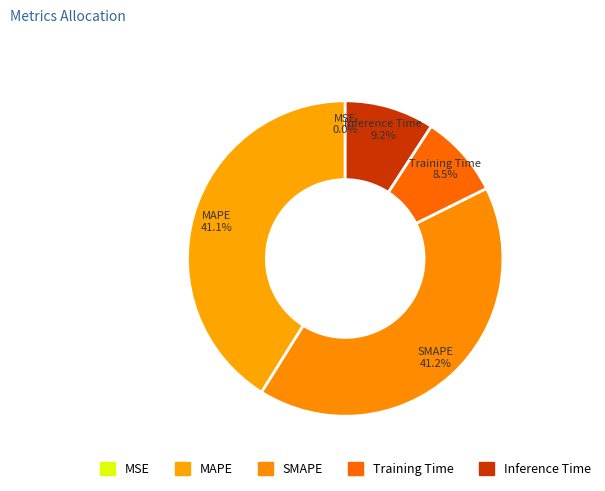

Is there any slice that represents more than half of the pie?

No